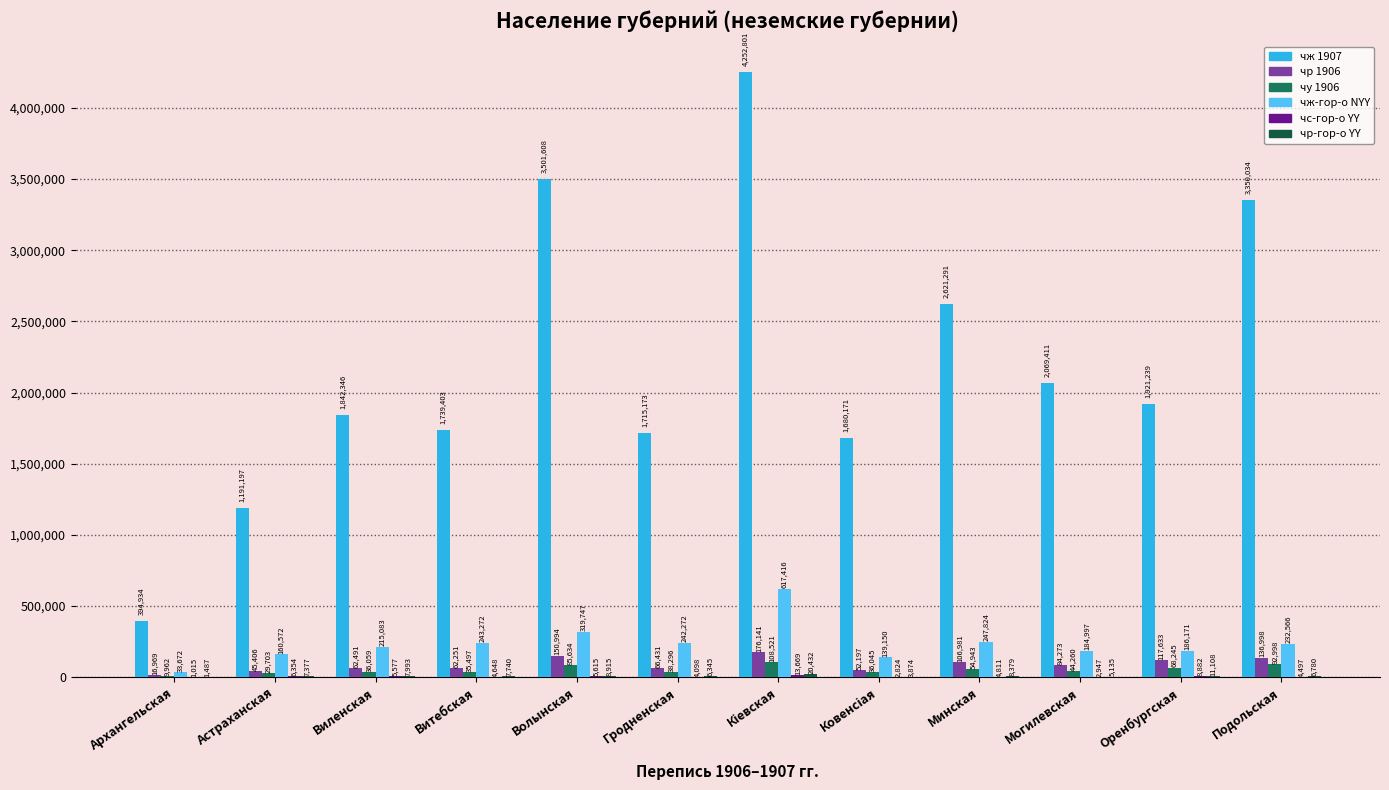

True or false: чр 1906 has a value of 150994 at Волынская.

True